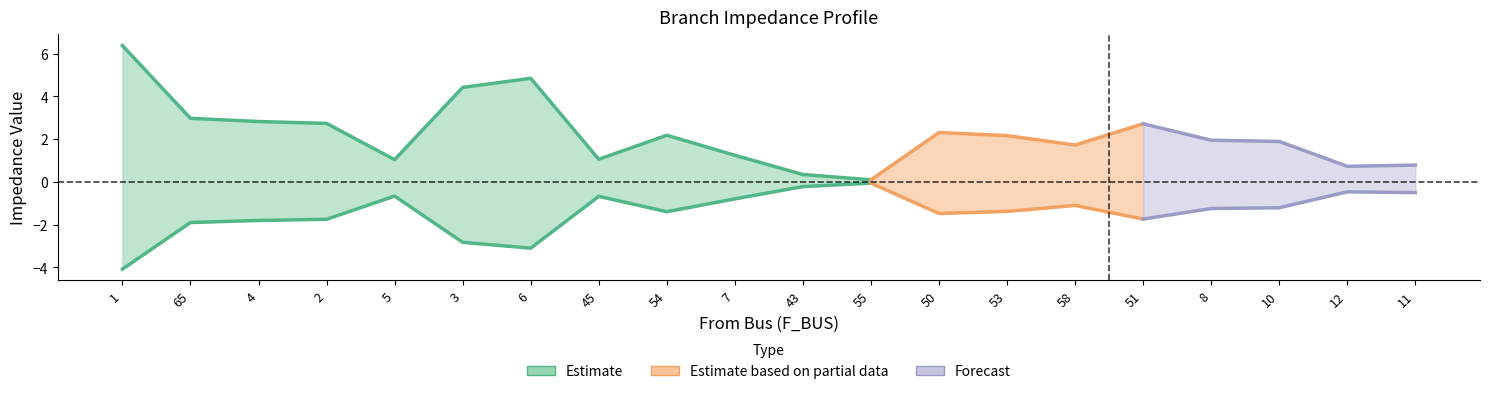

The BR_X series shows 2.1 at 8. True or false?

False